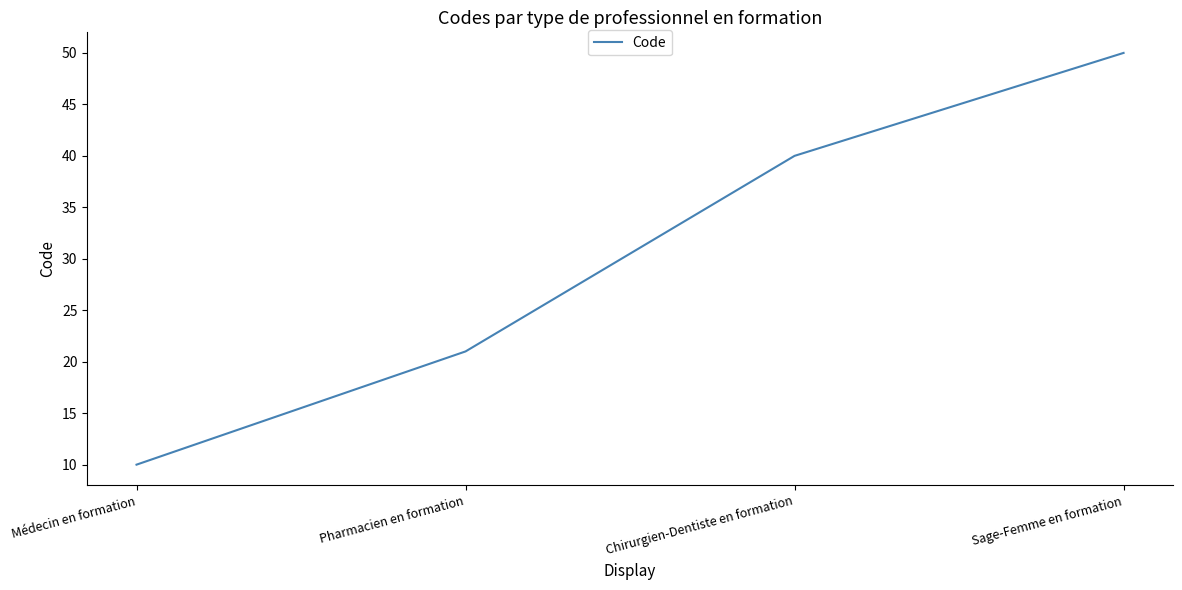

Which label corresponds to the smallest value in the chart?

Médecin en formation